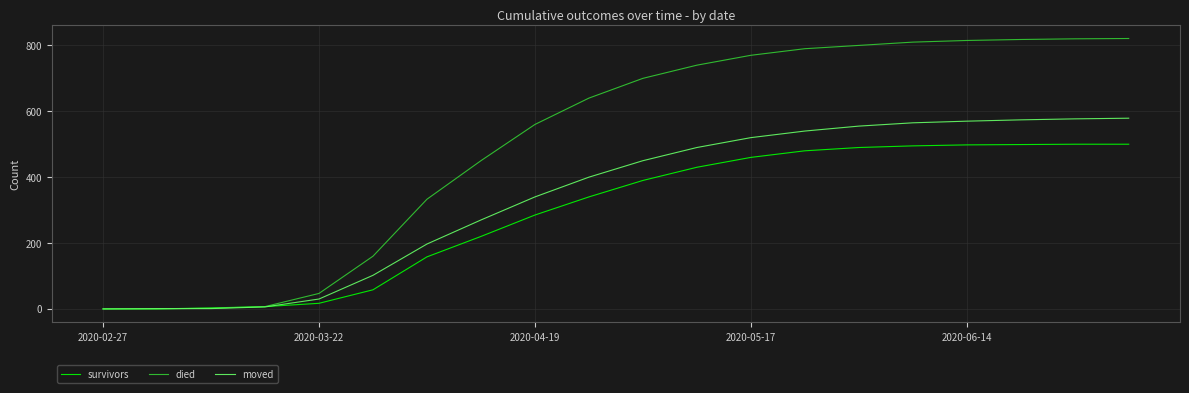

Rank the series by their maximum value, from highest to lowest.

died, moved, survivors